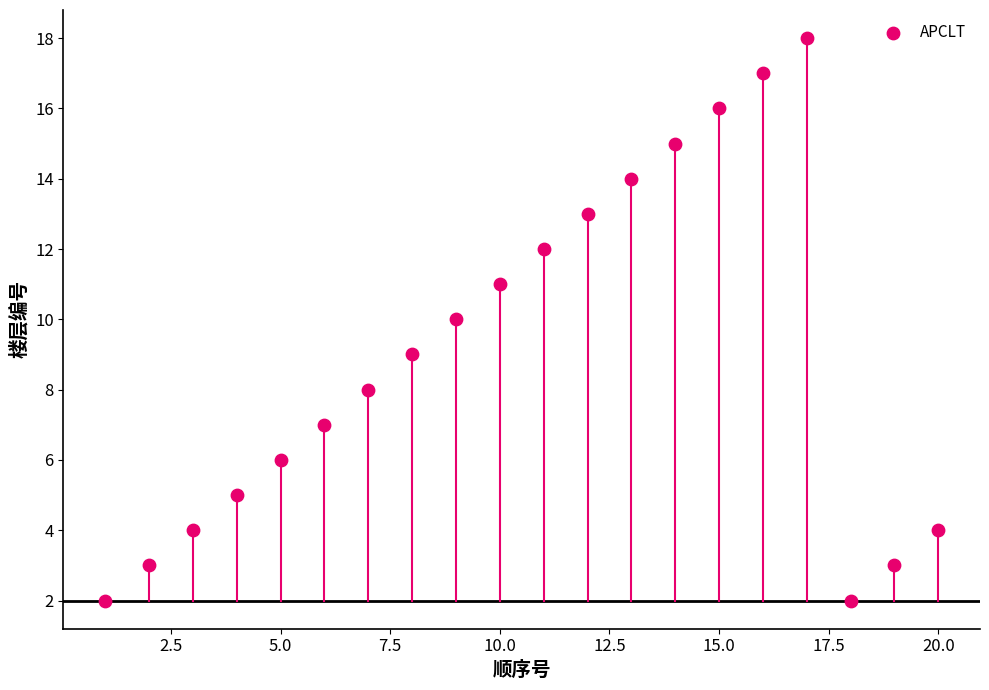

What is the range of X values (max minus min)?

19